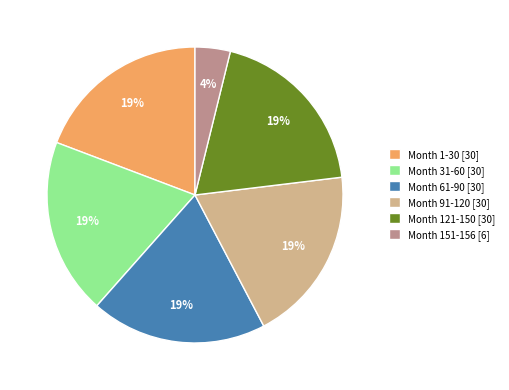

The Month 1-30 [30] slice represents 19% of the pie. True or false?

True